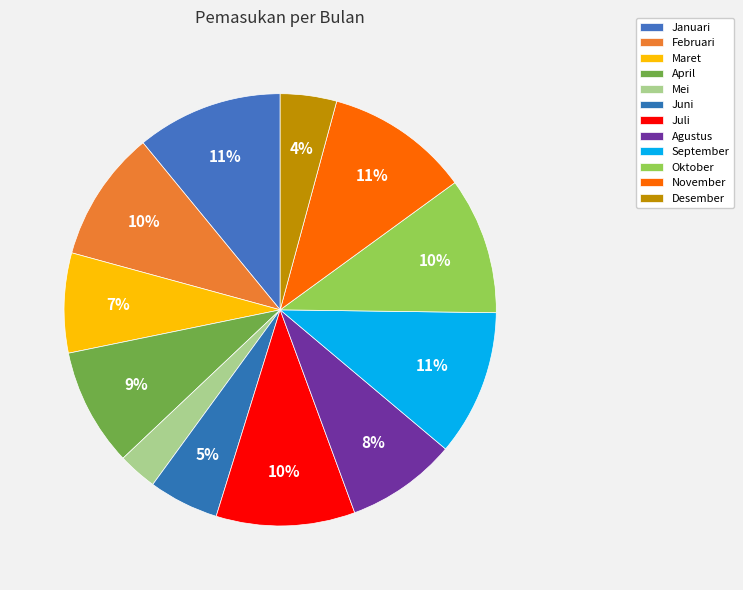

Does November represent more than half of the total?

No